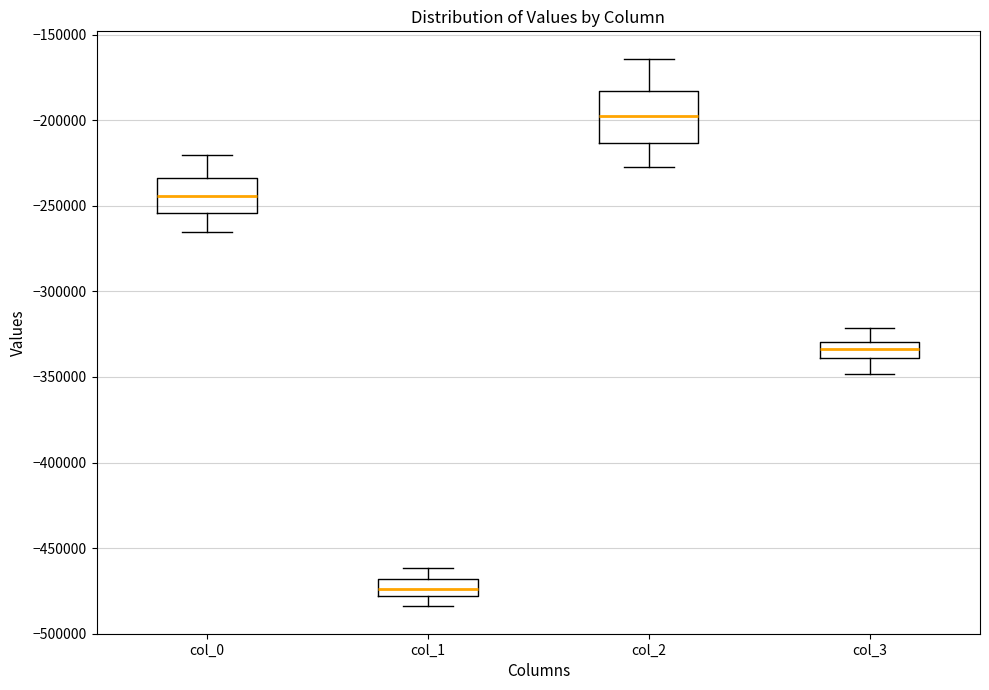

Which box is the tallest, from its lower edge to its upper edge?

col_2